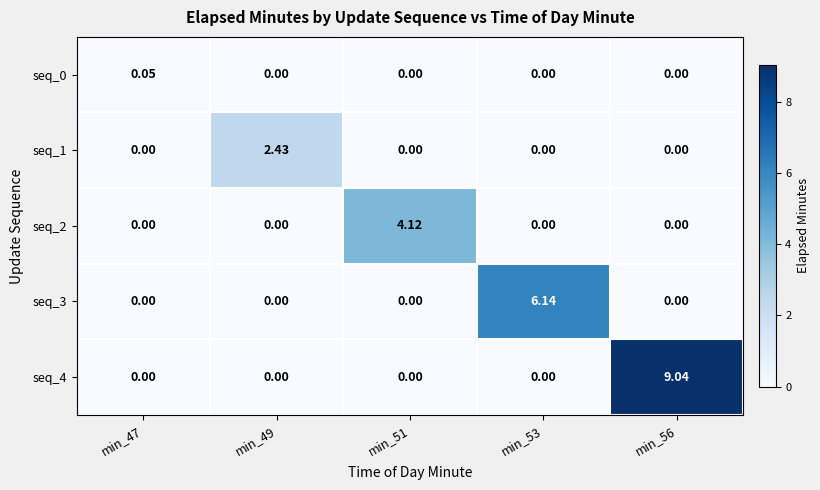

Reading right to left, what are all the values shown in this chart?

seq_0: min_56=0.0	min_53=0.0	min_51=0.0	min_49=0.0	min_47=0.1
seq_1: min_56=0.0	min_53=0.0	min_51=0.0	min_49=2.4	min_47=0.0
seq_2: min_56=0.0	min_53=0.0	min_51=4.1	min_49=0.0	min_47=0.0
seq_3: min_56=0.0	min_53=6.1	min_51=0.0	min_49=0.0	min_47=0.0
seq_4: min_56=9.0	min_53=0.0	min_51=0.0	min_49=0.0	min_47=0.0